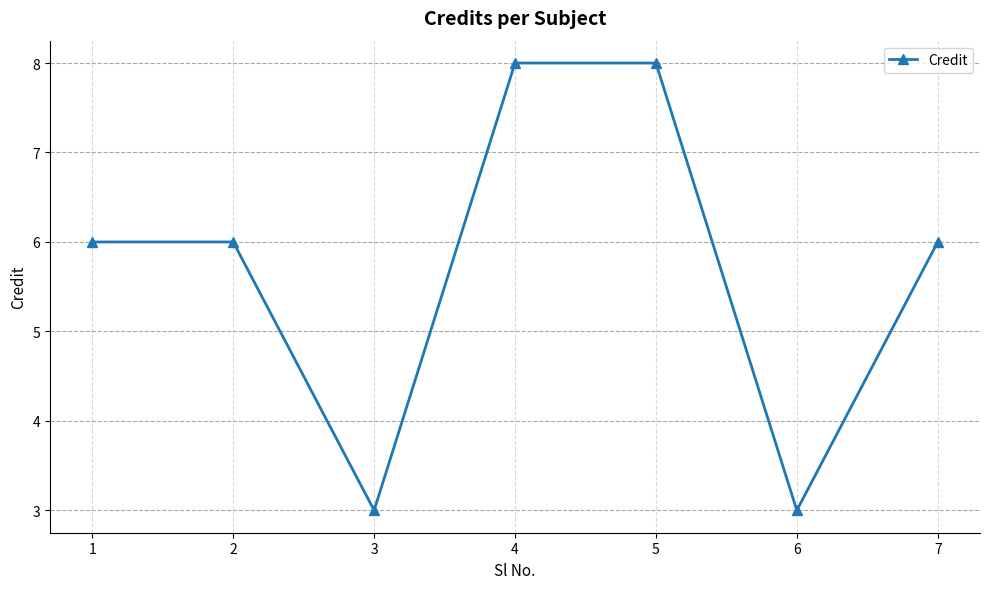

What is the minimum value shown in the chart?

3